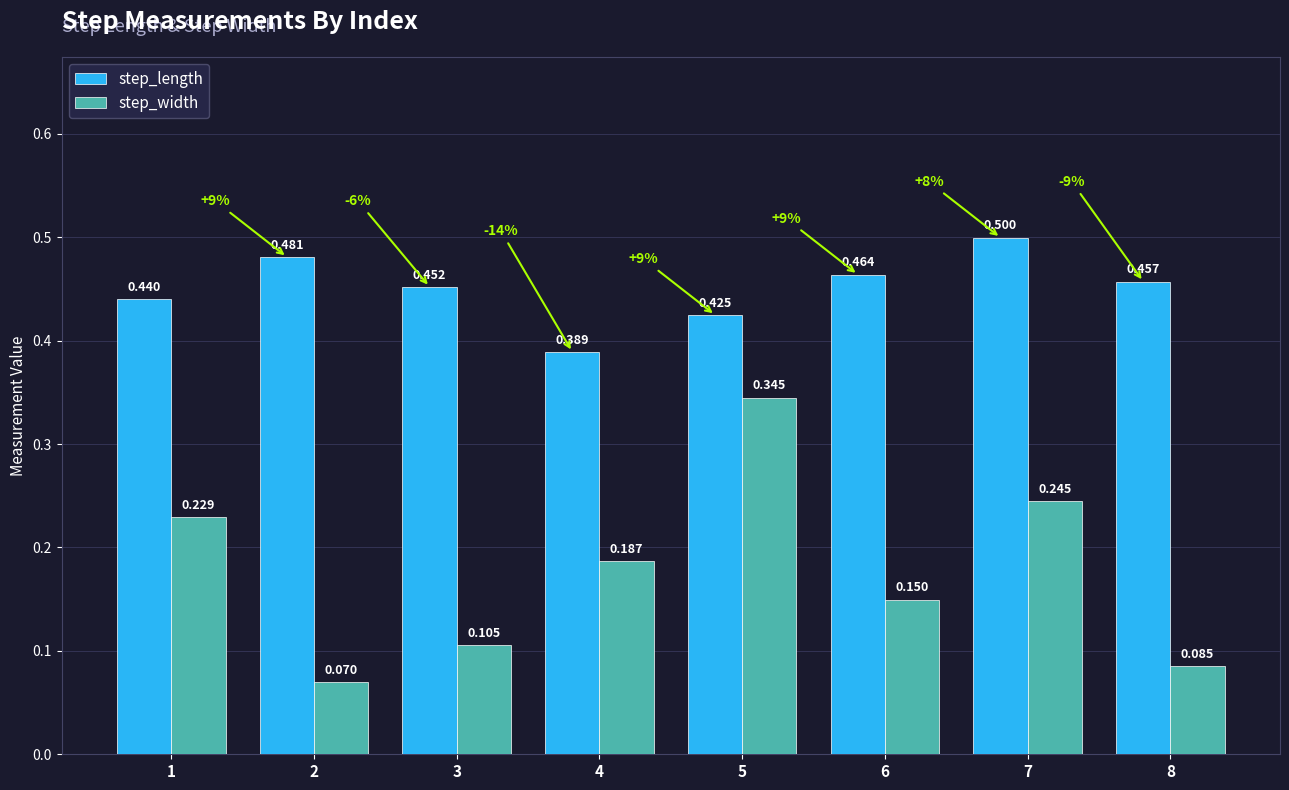

At 2, list the series in order from largest to smallest.

step_length, step_width